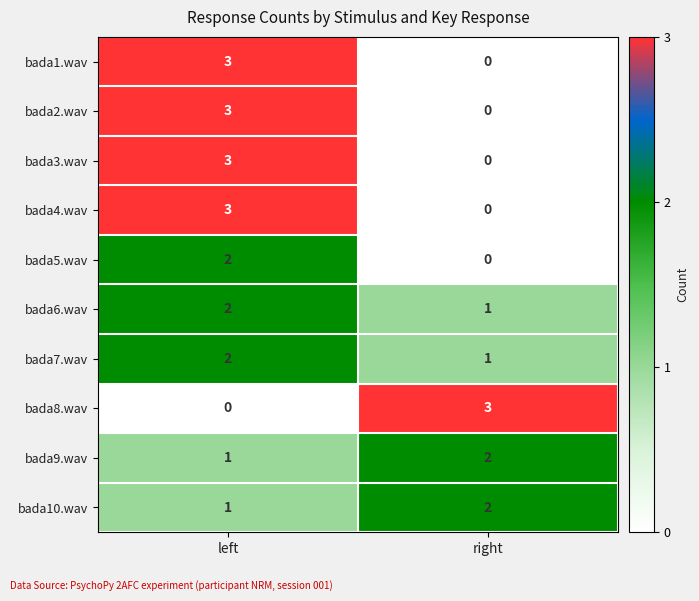

Rank the categories by bada7.wav value from highest to lowest.

left, right